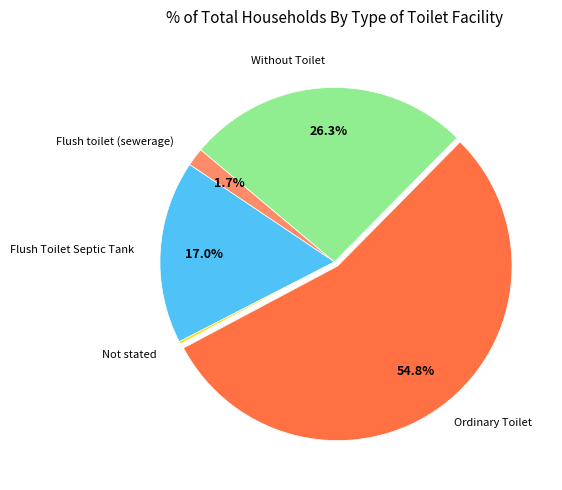

To the nearest percent, what is the combined percentage of Without Toilet and Flush Toilet Septic Tank?

43%